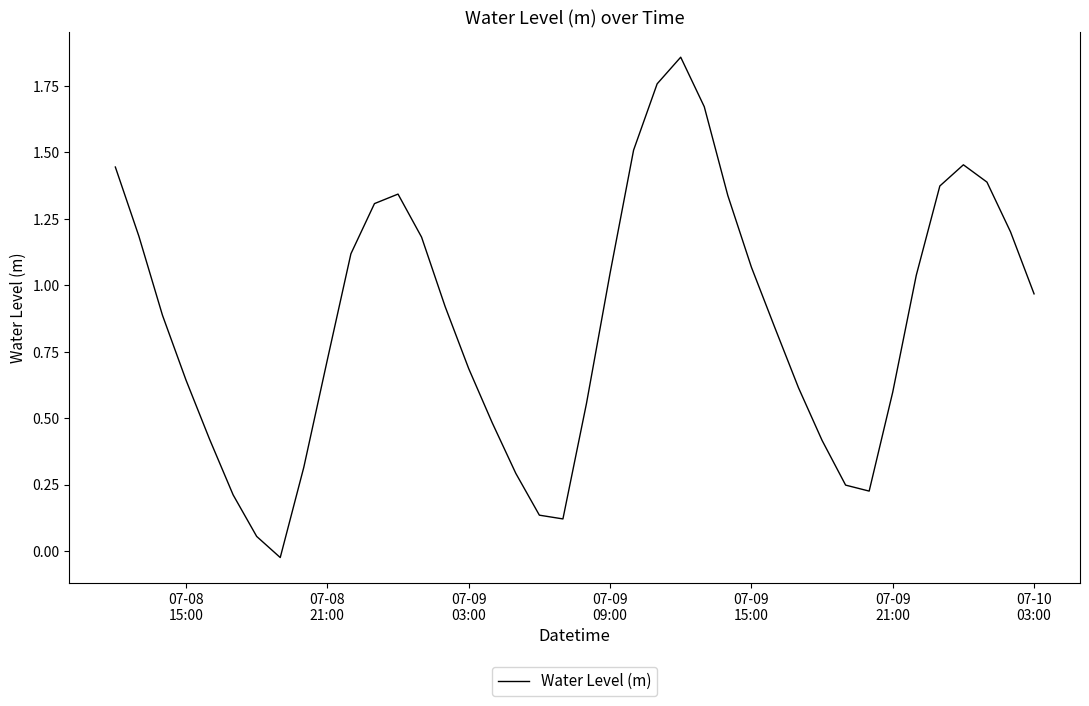

What is the maximum value shown in the chart?

1.9